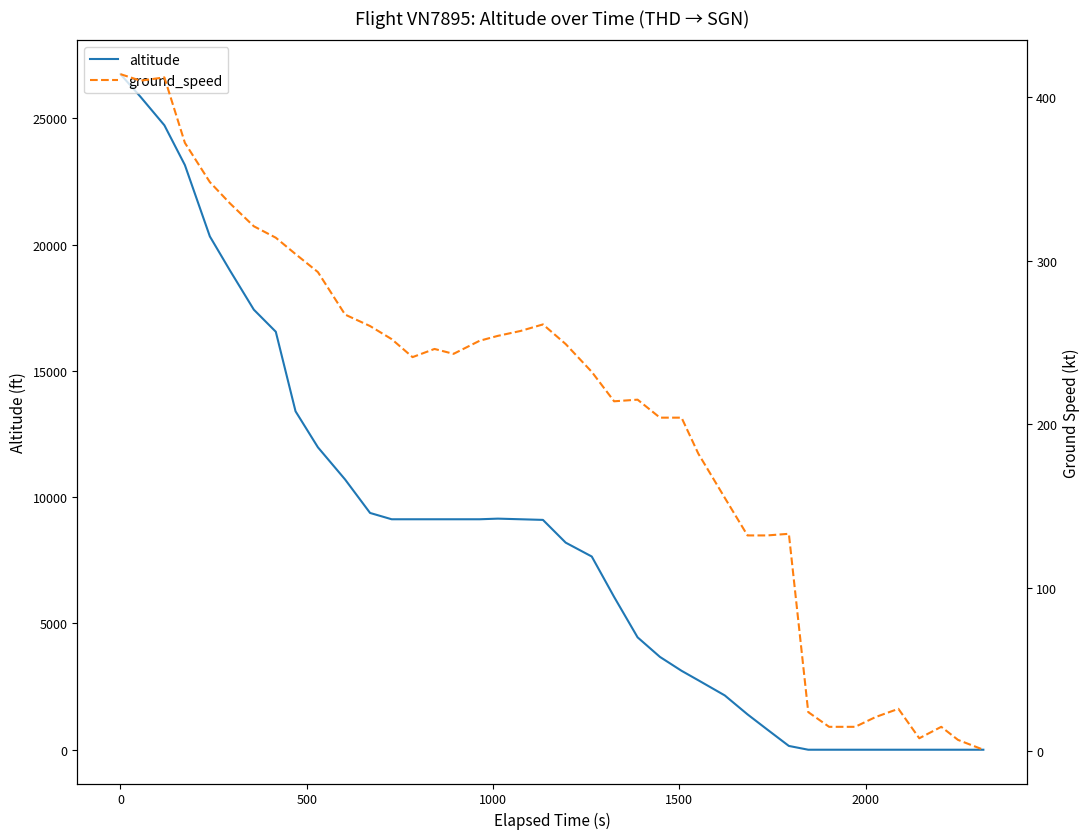

What is the highest value of the altitude series?

26750